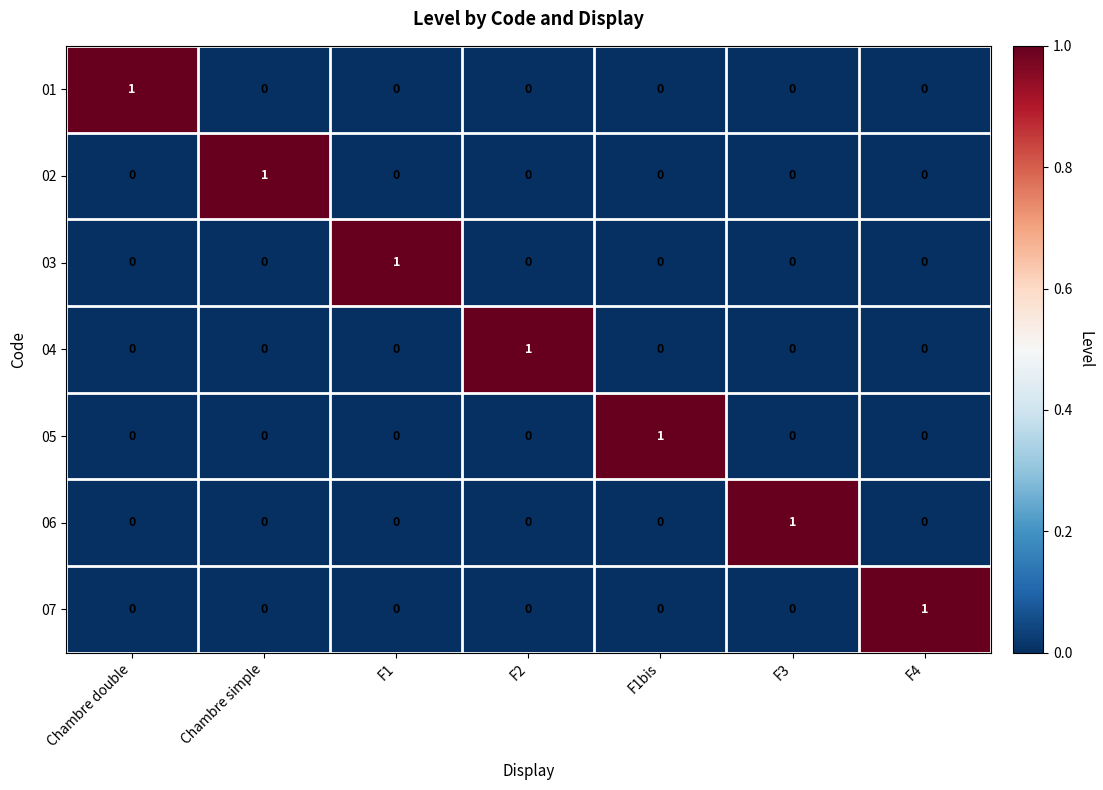

How many 03 values are between 0 and 1?

7